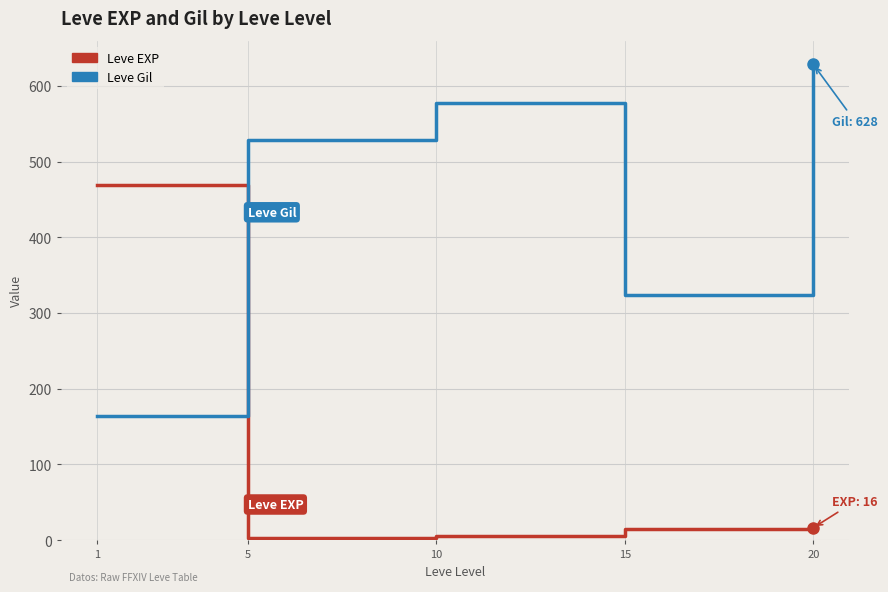

Rank the series at 5 from highest to lowest value.

Leve Gil, Leve EXP